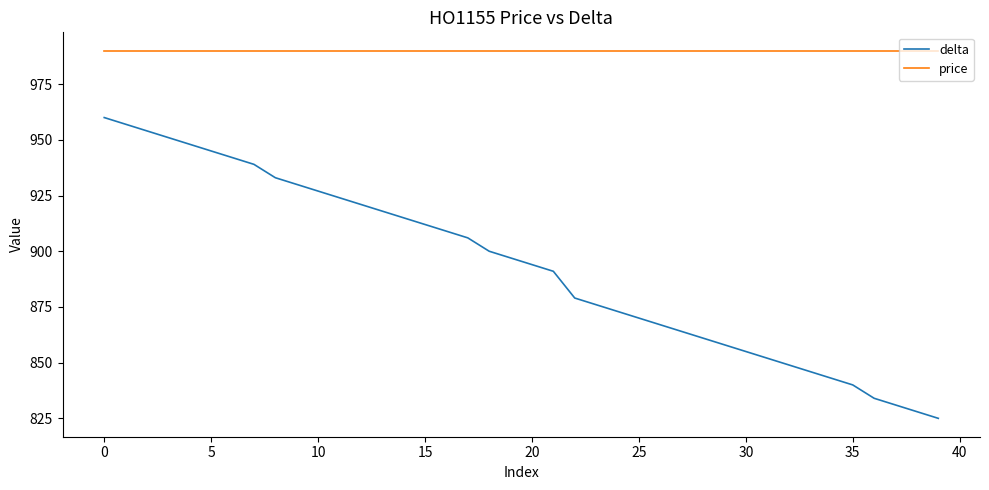

What is the minimum value for price?

990